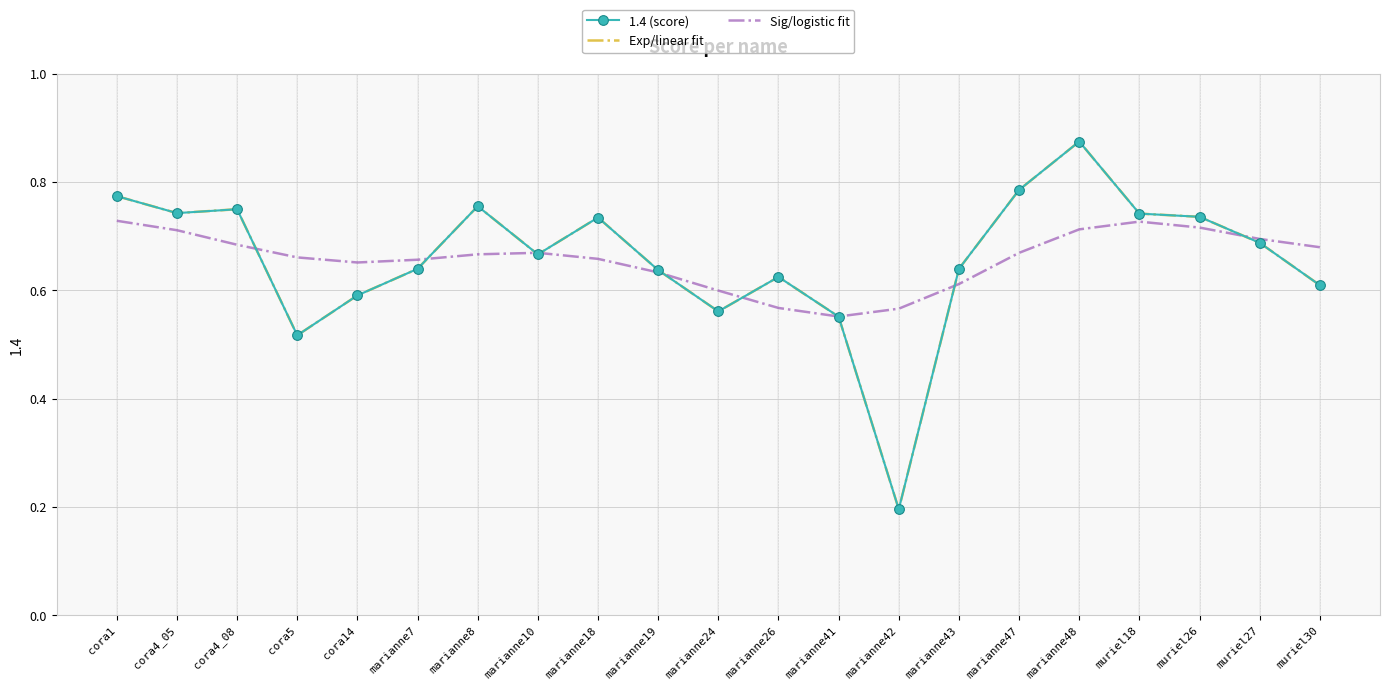

How many Sig/logistic fit values are between 0 and 1?

21